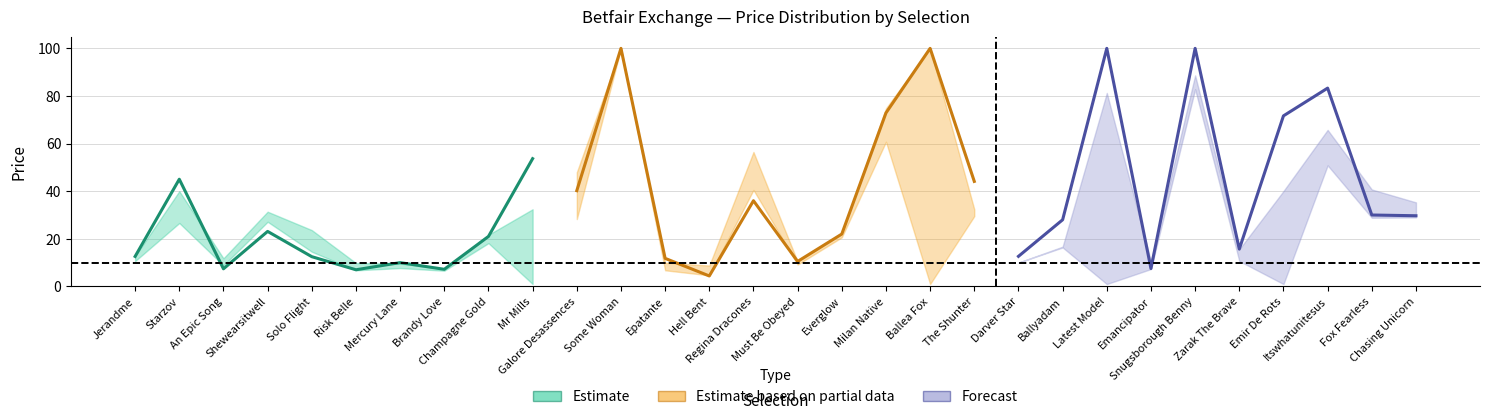

What is the lowest value of the Forecast series?

7.5